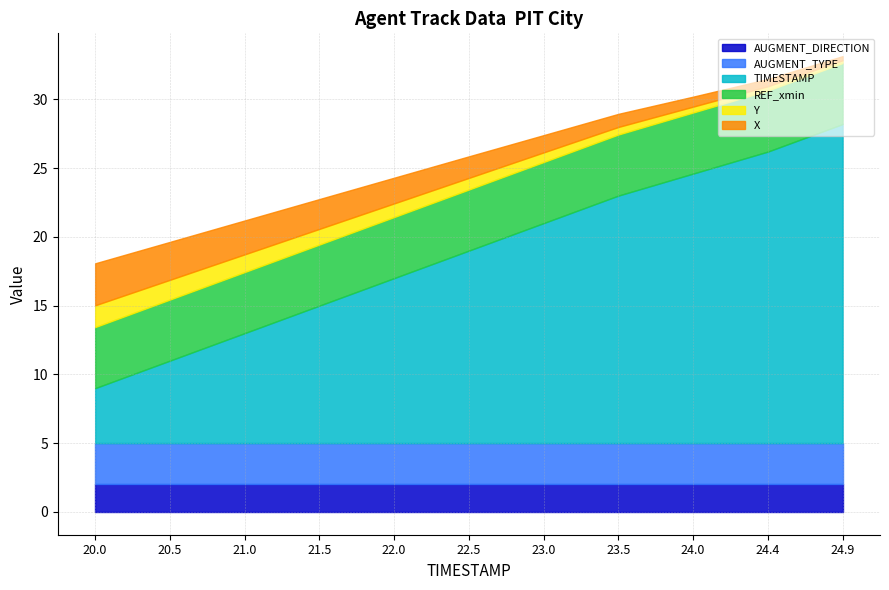

What is the total value across all series at 20.0?

18.1